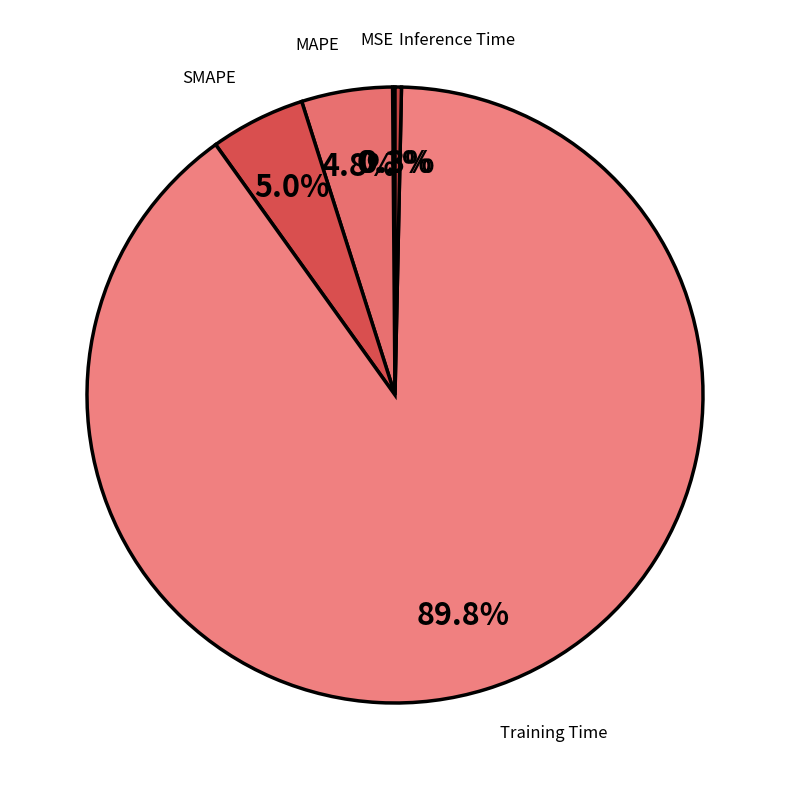

To the nearest percent, what is the average slice percentage?

20%